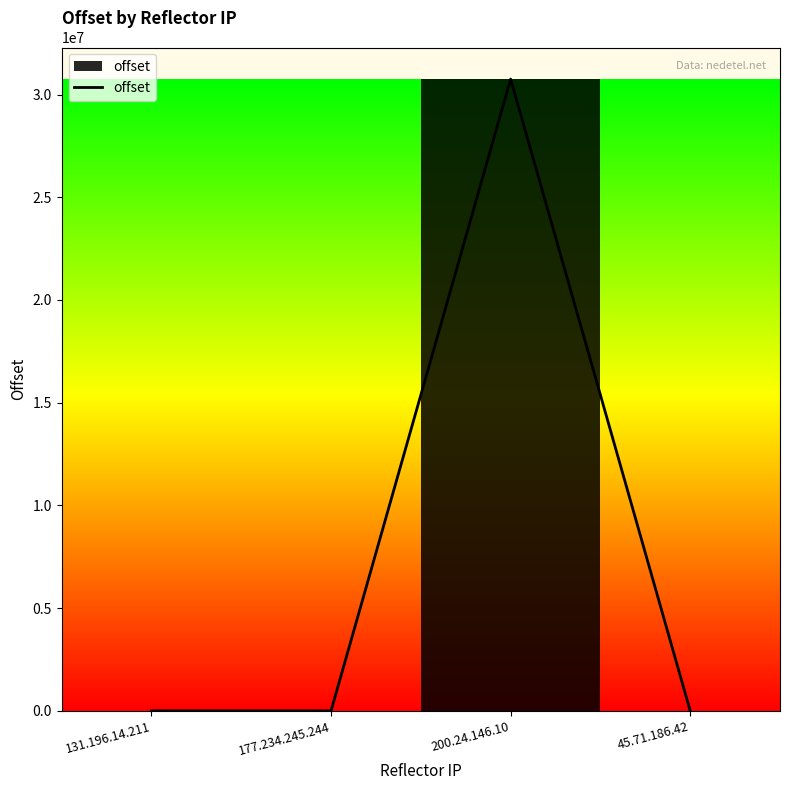

The chart shows a value of 21425908 at 200.24.146.10. True or false?

False